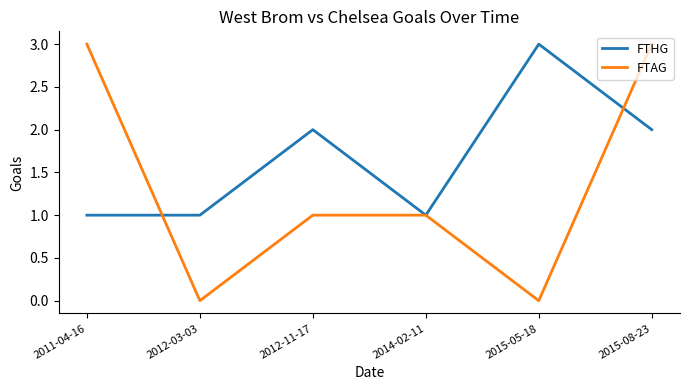

Reading right to left, transcribe all the data shown in this chart.

FTHG: 2	3	1	2	1	1
FTAG: 3	0	1	1	0	3